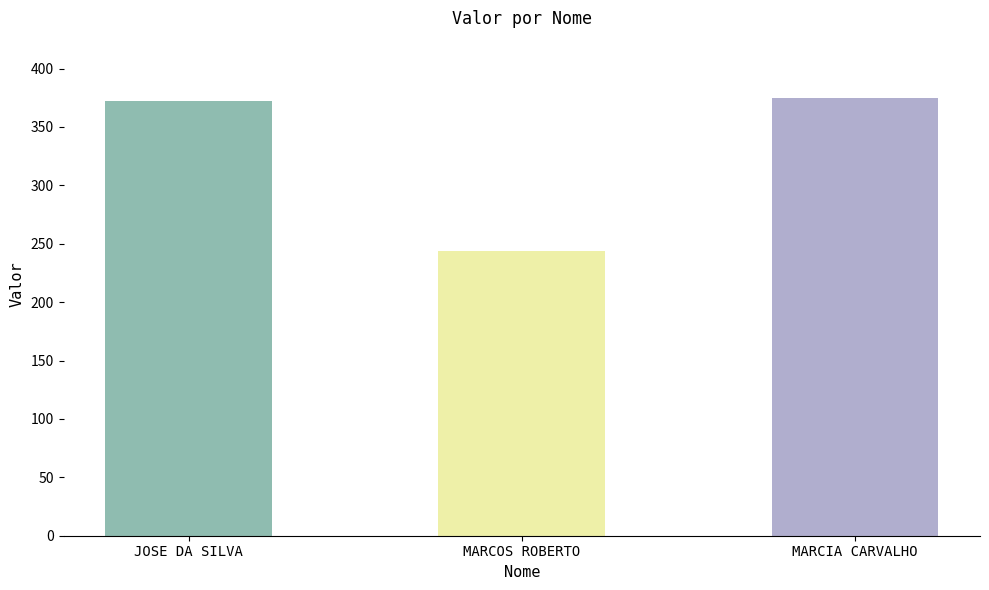

The chart shows a value of 109.1 at MARCOS ROBERTO. True or false?

False